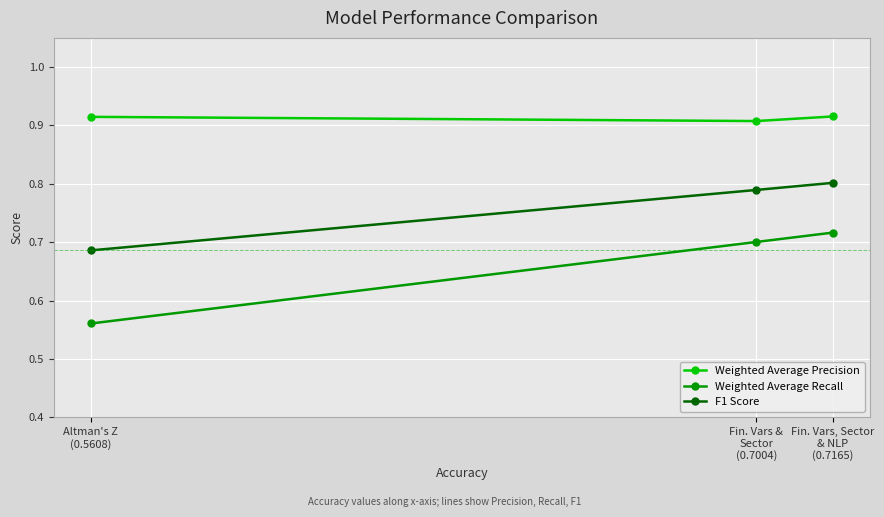

How many Weighted Average Recall values are between 0 and 1?

3